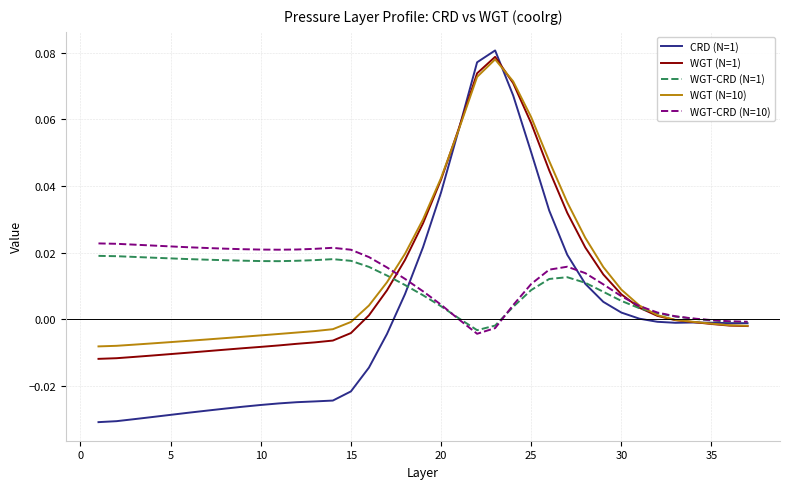

Which series has the largest range (max minus min)?

CRD (N=1)